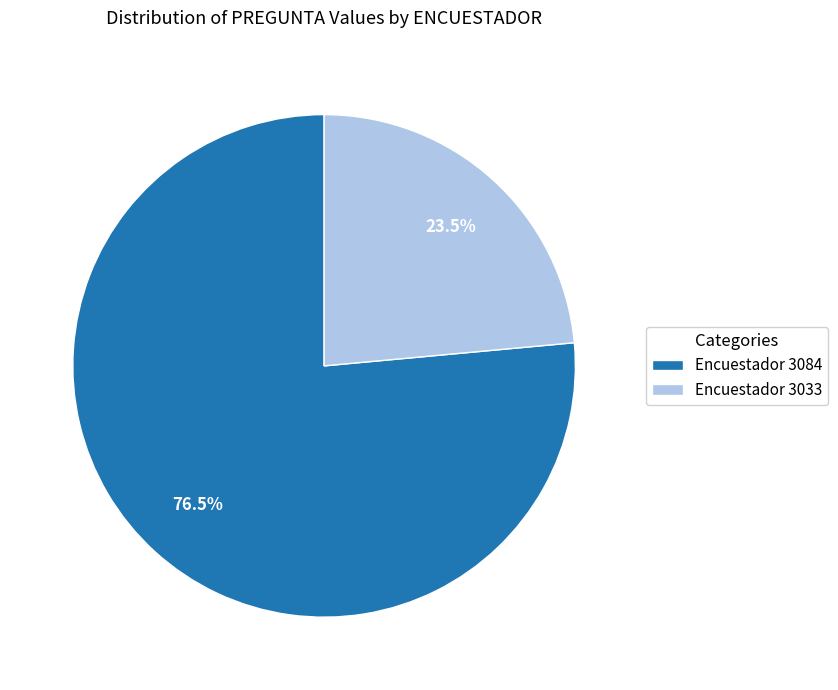

Which category has the smallest portion of the pie?

Encuestador 3033